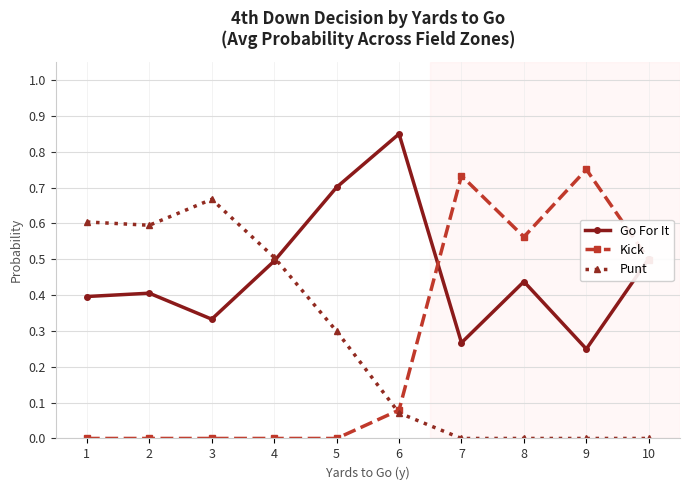

True or false: Go For It has more than 1 interior local peaks.

True